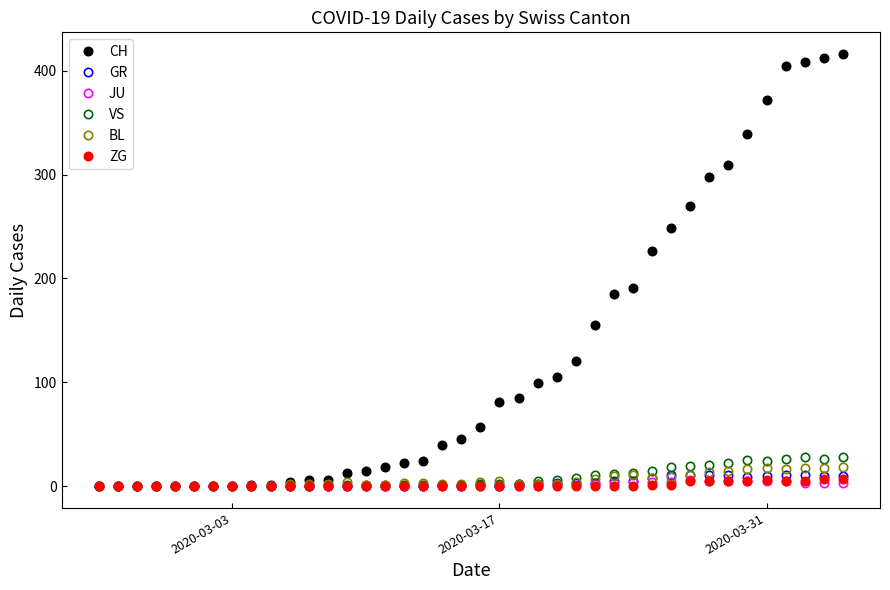

What is the maximum value shown in the chart?

416